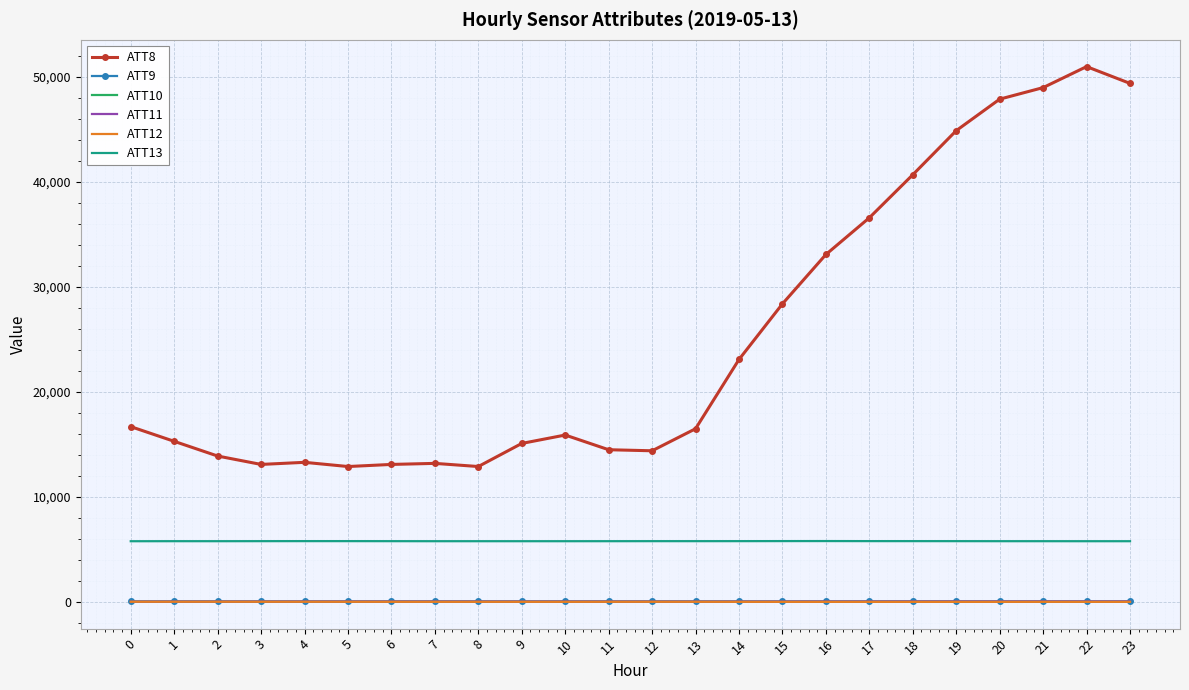

Is it true that ATT13 equals 5783.5 at 0?

True